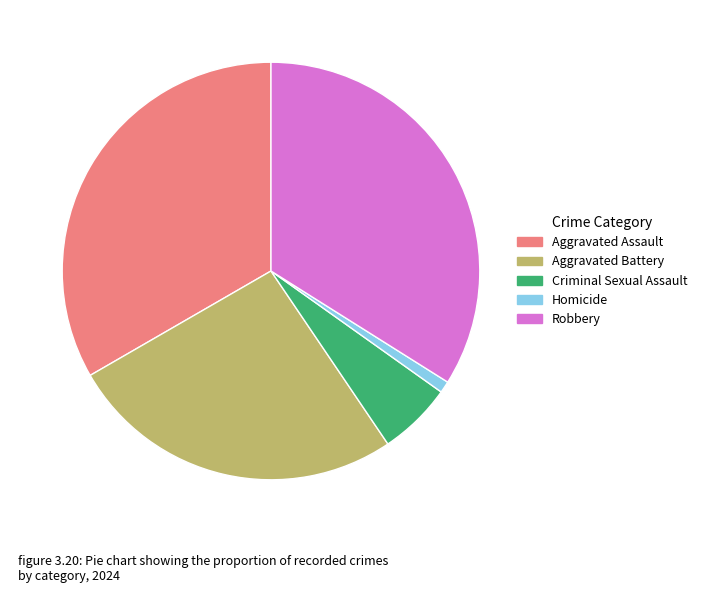

Which category has the biggest portion of the pie?

Robbery